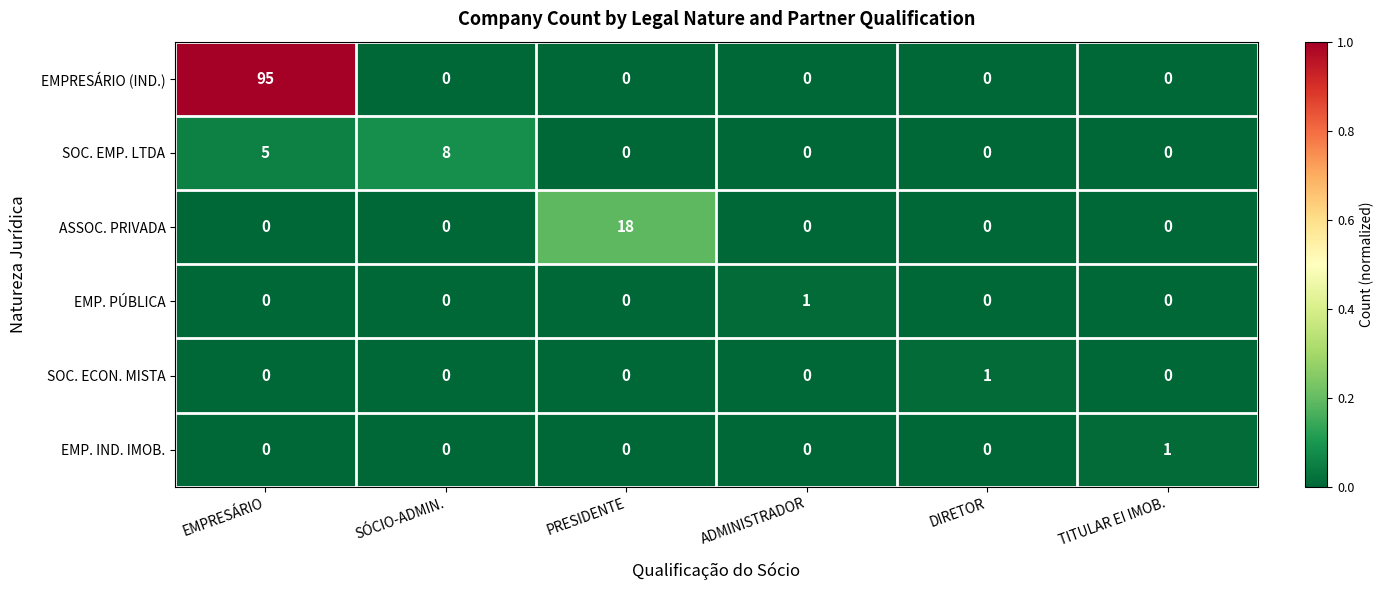

At which category is the sum across all series the highest?

EMPRESÁRIO